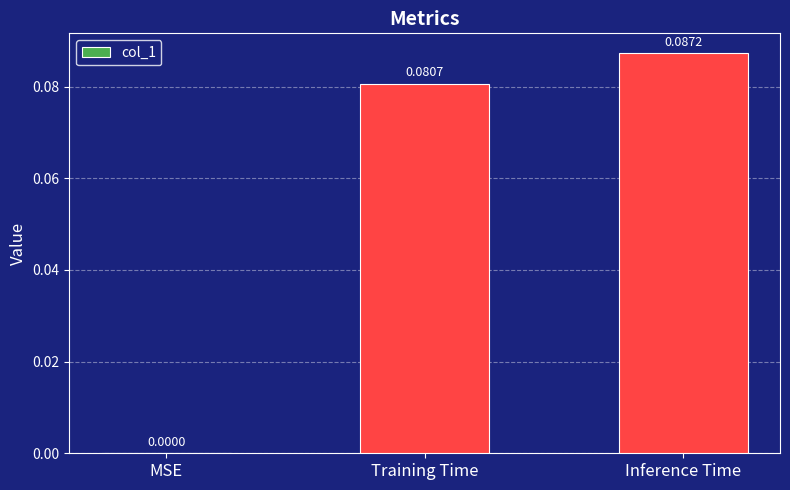

What is the change in value from MSE to Training Time?

+0.1